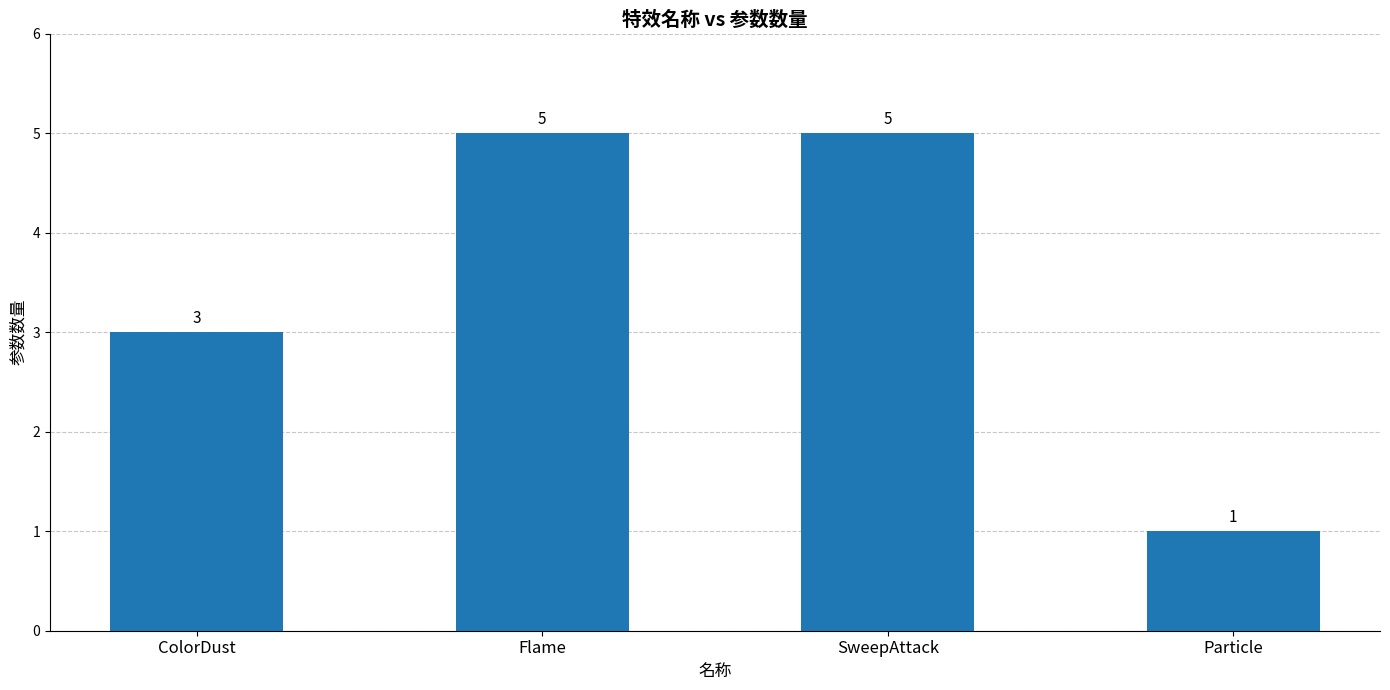

What is the label of the 4th bar from the right?

ColorDust